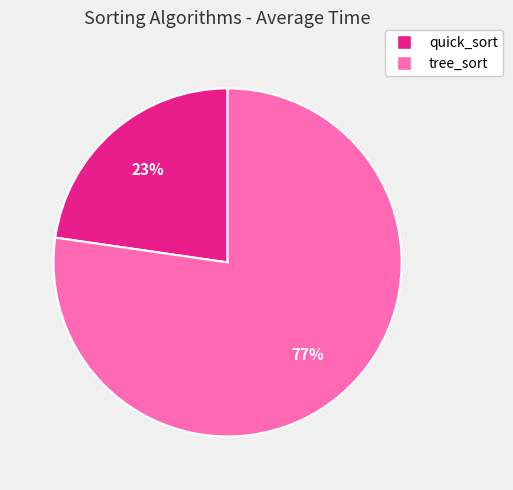

What is the largest slice in the pie chart?

tree_sort